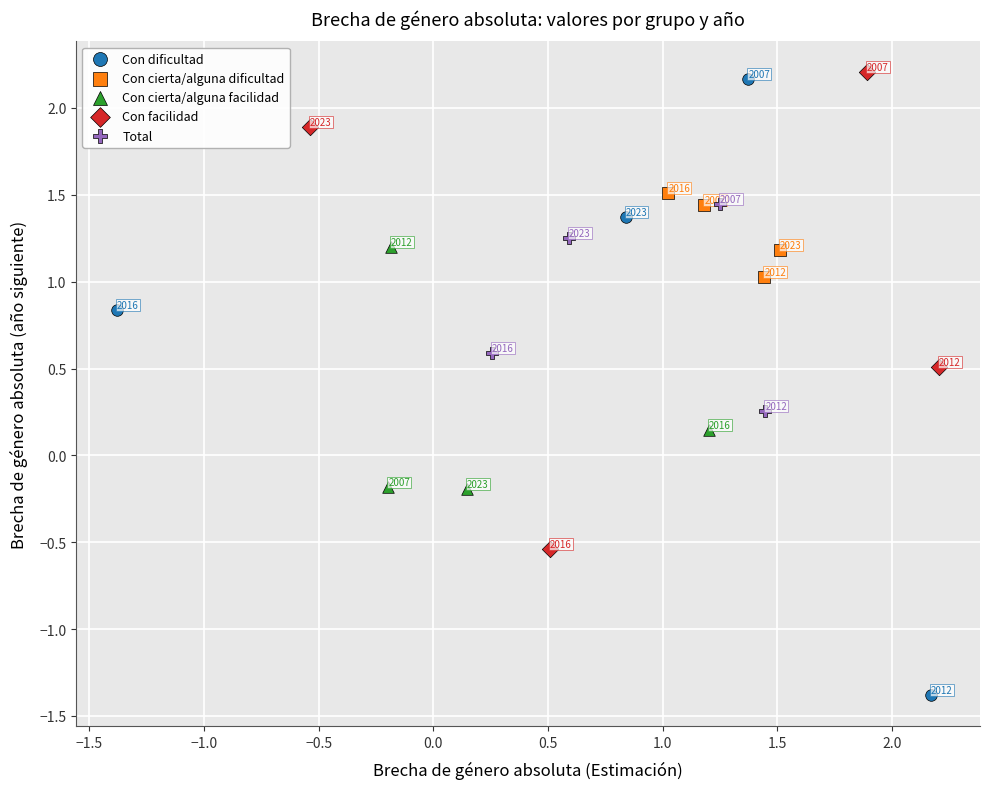

Which series contains the lowest Y value?

Con dificultad